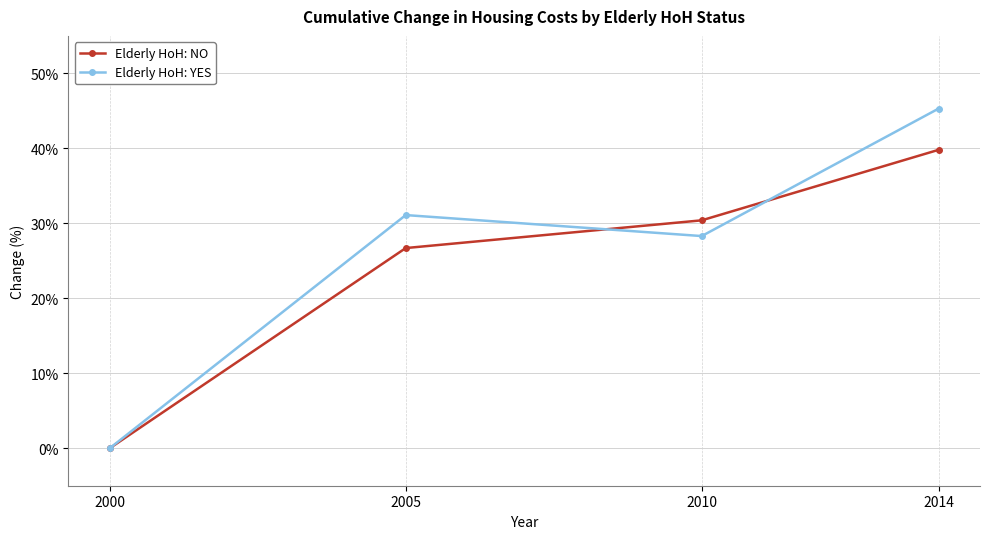

List the series in order of their peak value, highest first.

Elderly HoH: YES, Elderly HoH: NO